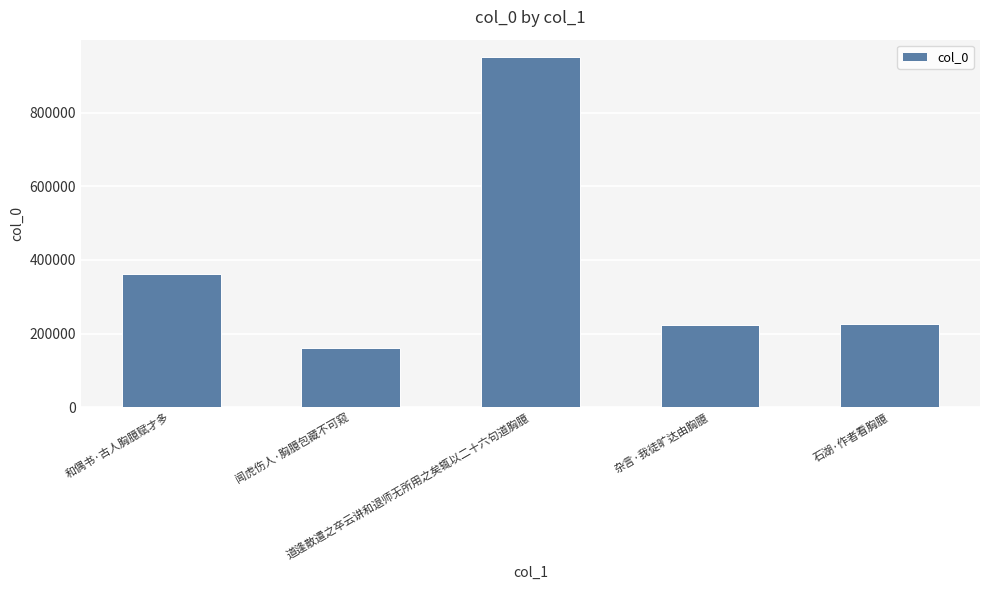

Does the chart contain any negative values?

No